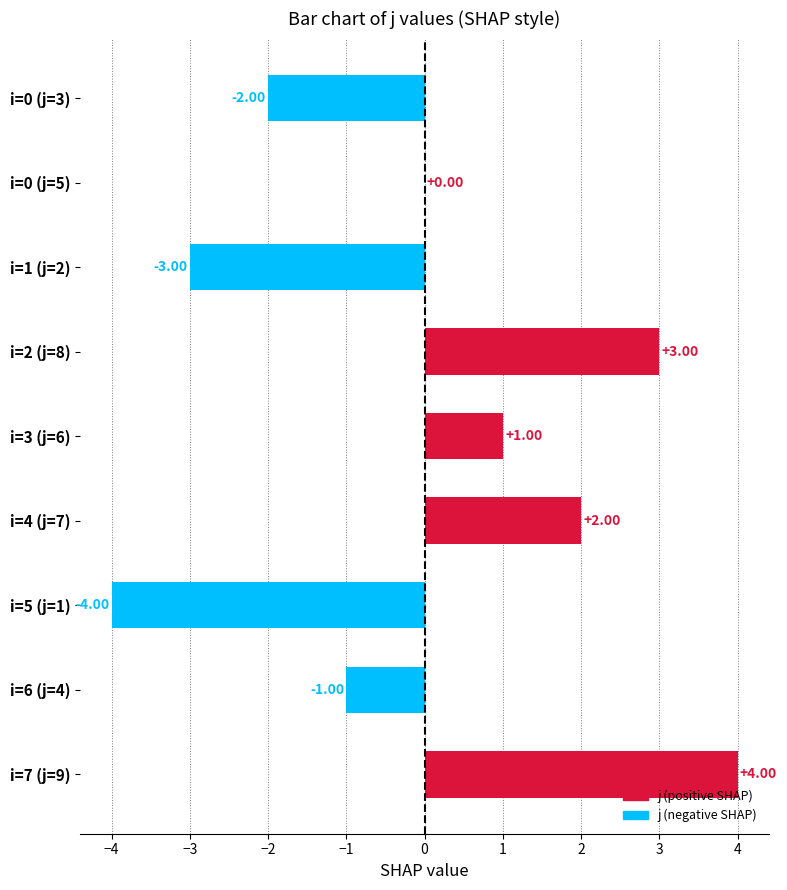

At which label is the value closest to 0?

i=0 (j=5)